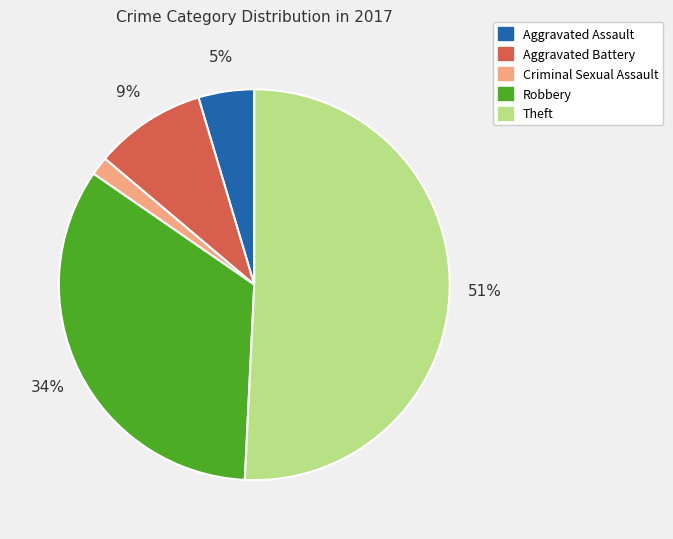

To the nearest percent, what is the difference between the Aggravated Assault and Criminal Sexual Assault slice percentages?

3%